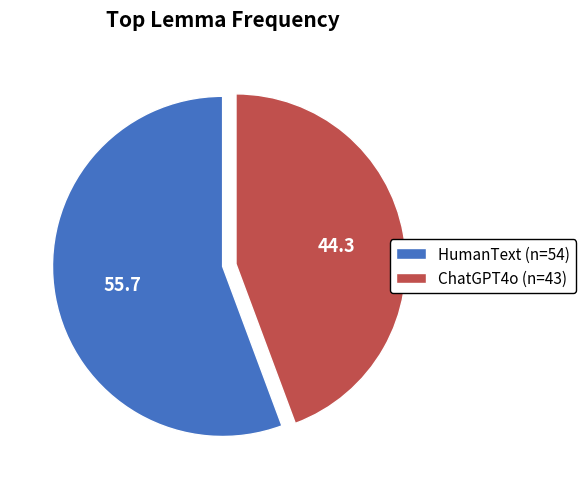

Which slice is the largest?

HumanText